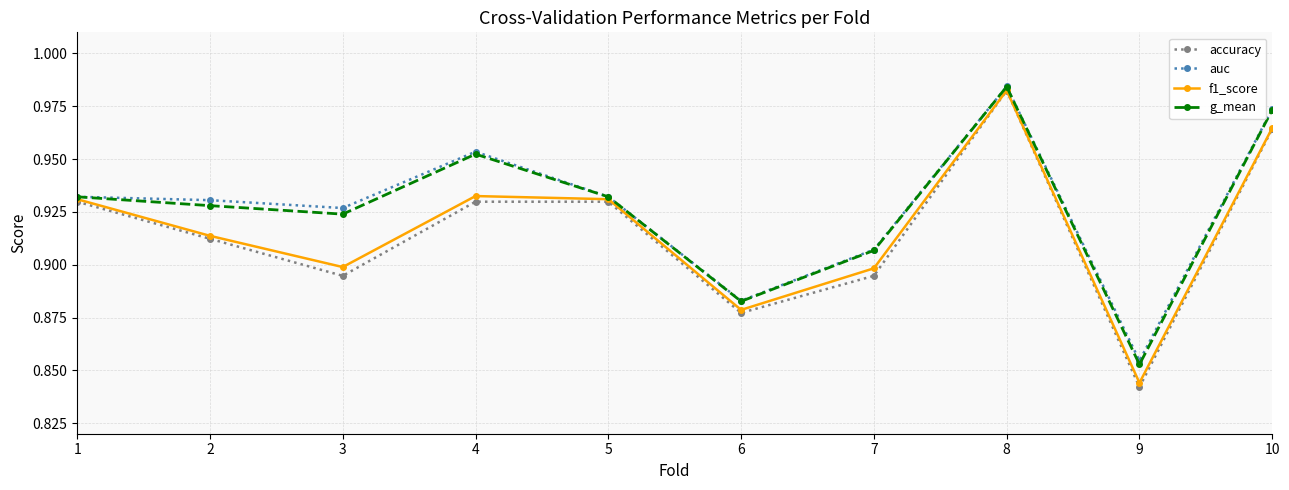

Does the chart display data point markers on the line(s)?

Yes